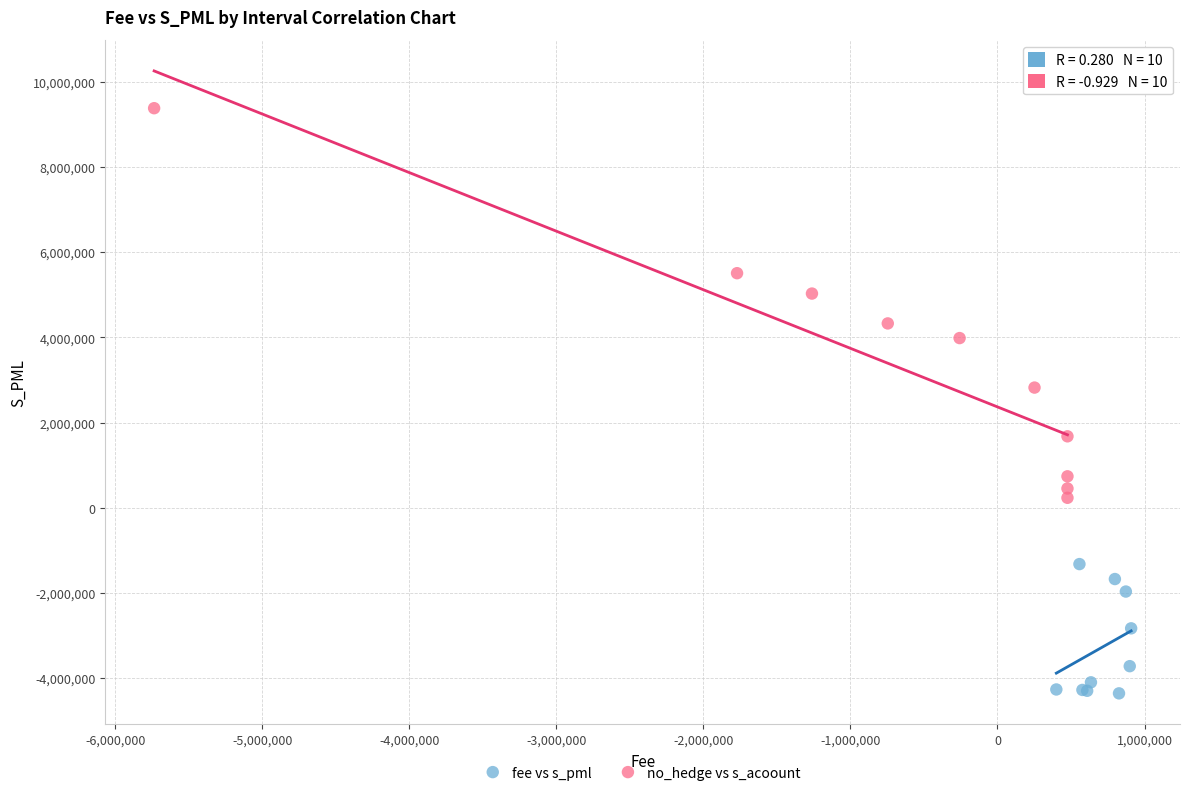

Which series has the widest spread of Y values?

no_hedge vs s_acoount